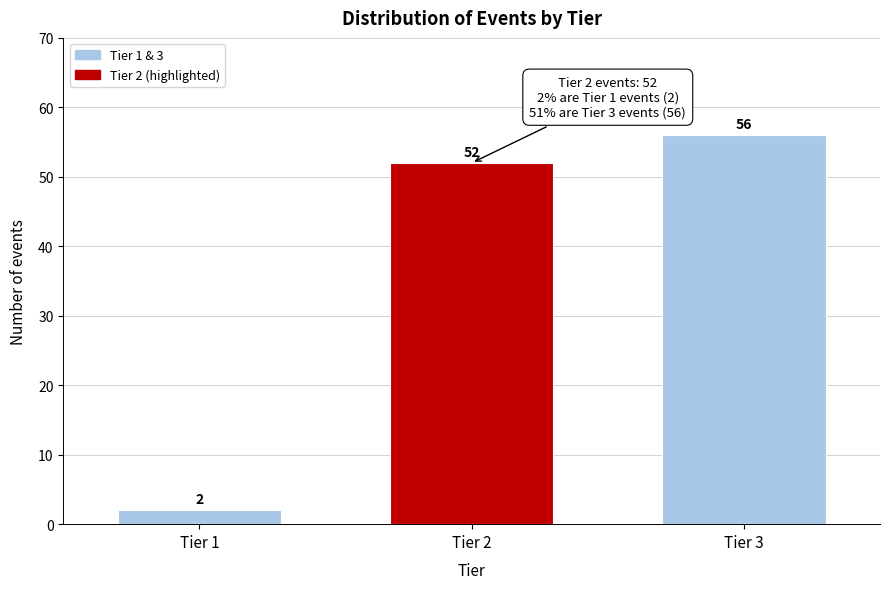

Reading left to right, what are all the values shown in this chart?

2	52	56